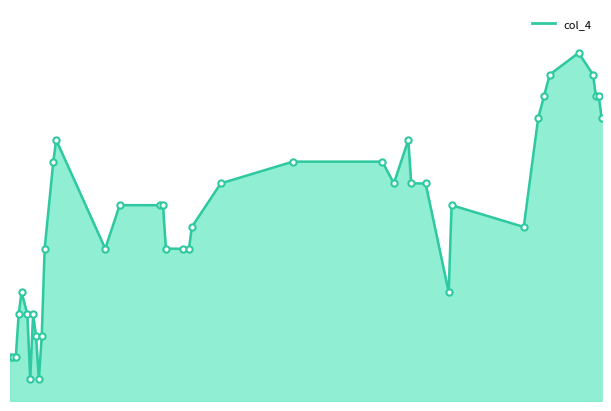

Is this an area chart (filled region under the line)?

Yes